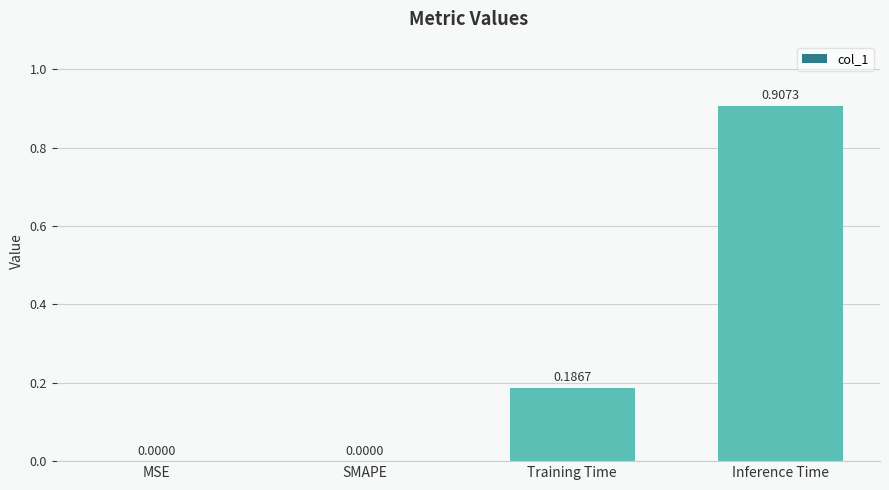

At which category does the chart reach its peak across all series?

Inference Time